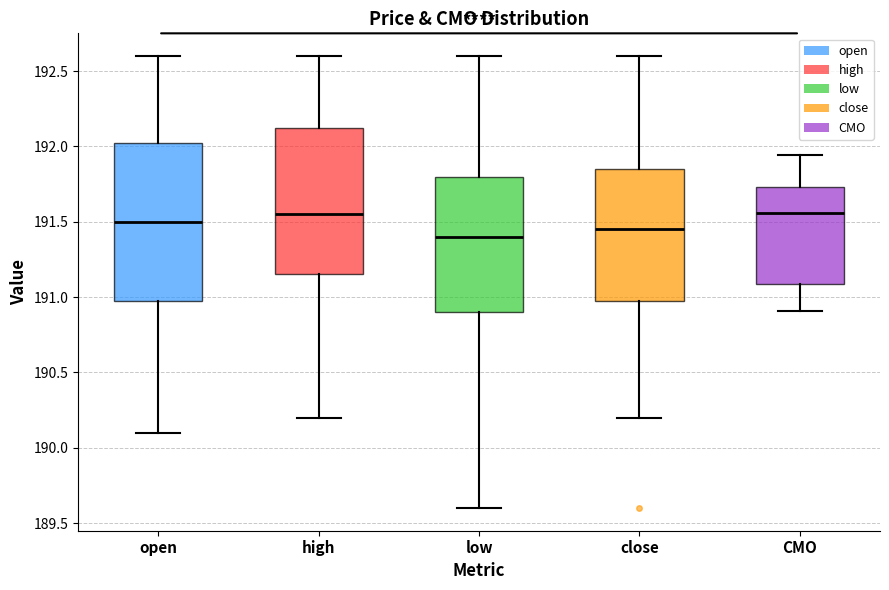

Reading left to right, transcribe this box plot: for each box, give where its median line is, the range the box spans, and where its two whiskers end, as read against the y-axis. The values are not printed on the chart, so give them approximately, as read against the axis.

open: median 191.50, box 191.00 to 192.05, whiskers 190.10 to 192.60
high: median 191.55, box 191.15 to 192.15, whiskers 190.20 to 192.60
low: median 191.40, box 190.90 to 191.80, whiskers 189.60 to 192.60
close: median 191.45, box 191.00 to 191.85, whiskers 190.20 to 192.60
CMO: median 191.55, box 191.10 to 191.75, whiskers 190.90 to 191.95